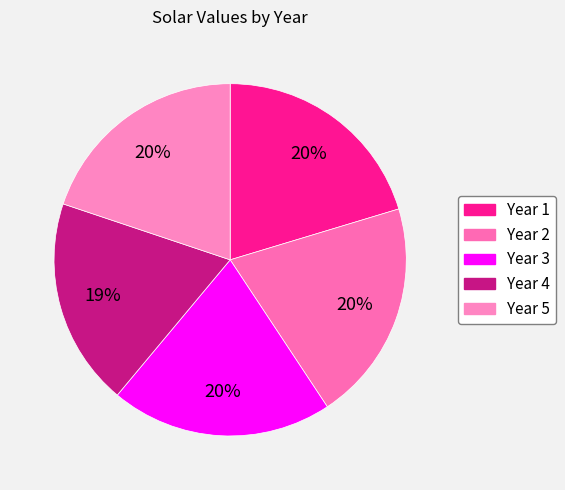

To the nearest percent, what is the difference between the largest and smallest slice percentages?

1%